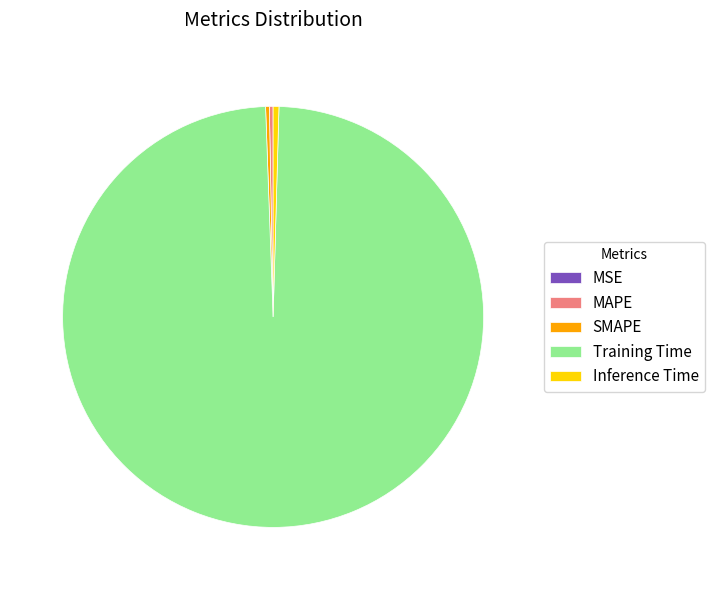

True or false: SMAPE accounts for 0% of the total.

True